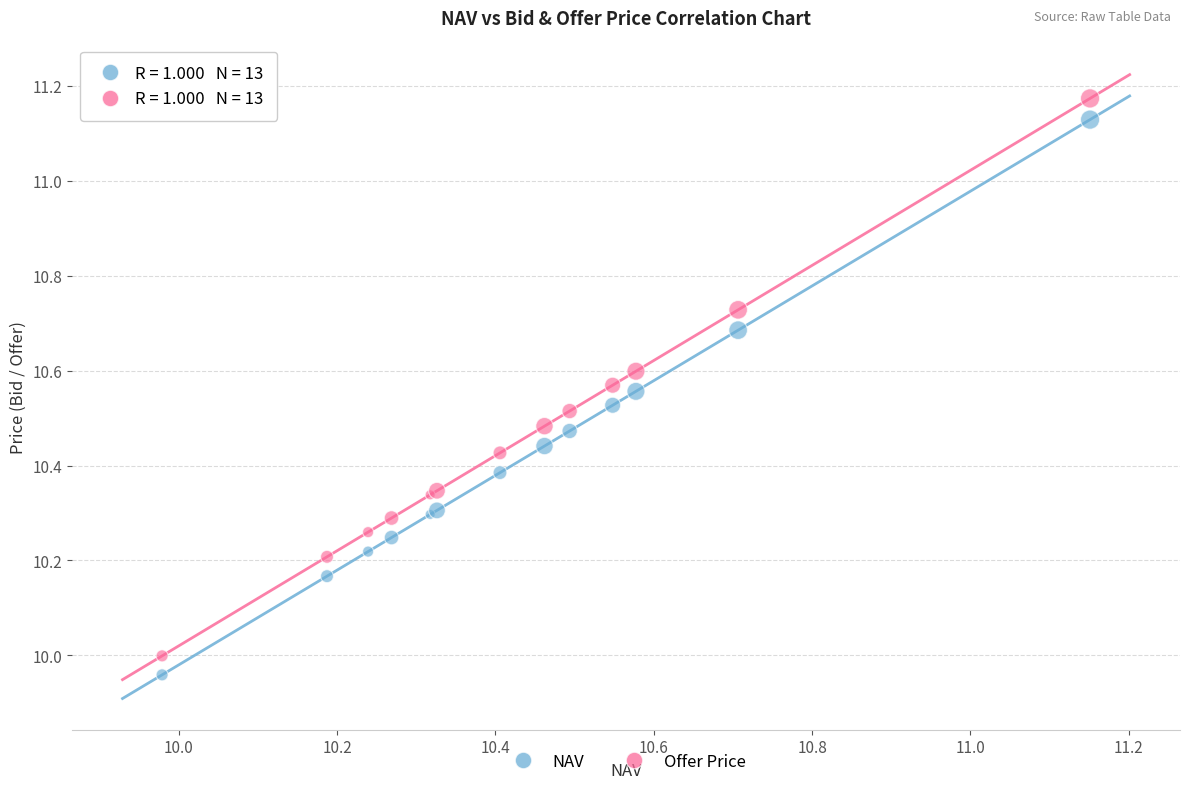

Which series reaches the maximum Y coordinate?

Offer Price